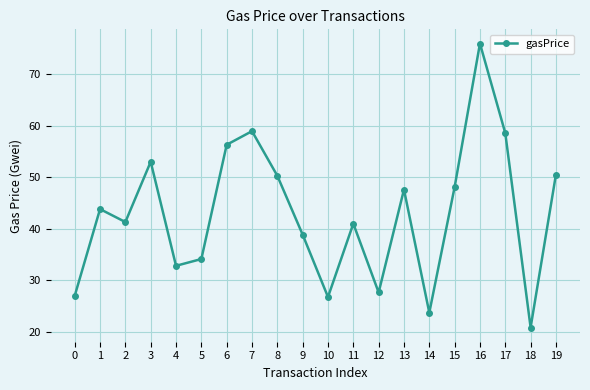

How many lines are shown in the chart?

1